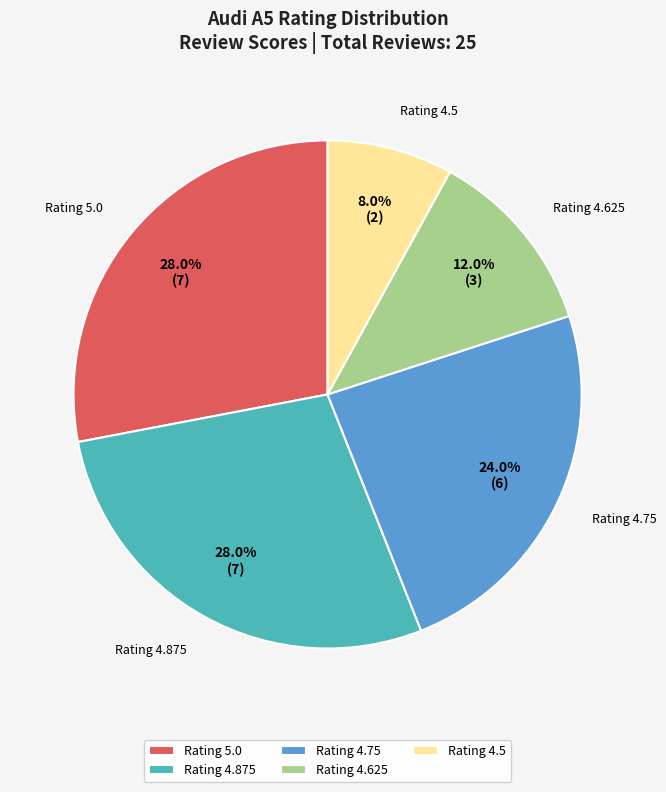

Is there a majority slice in this chart?

No